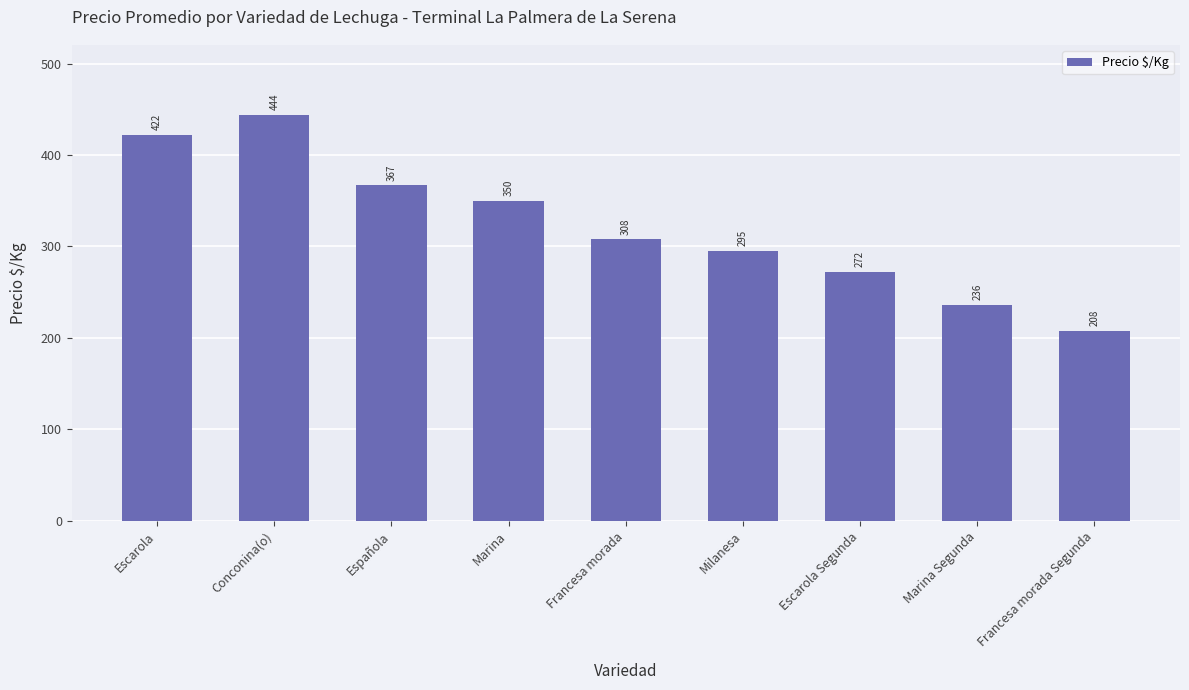

What is the greatest value displayed?

444